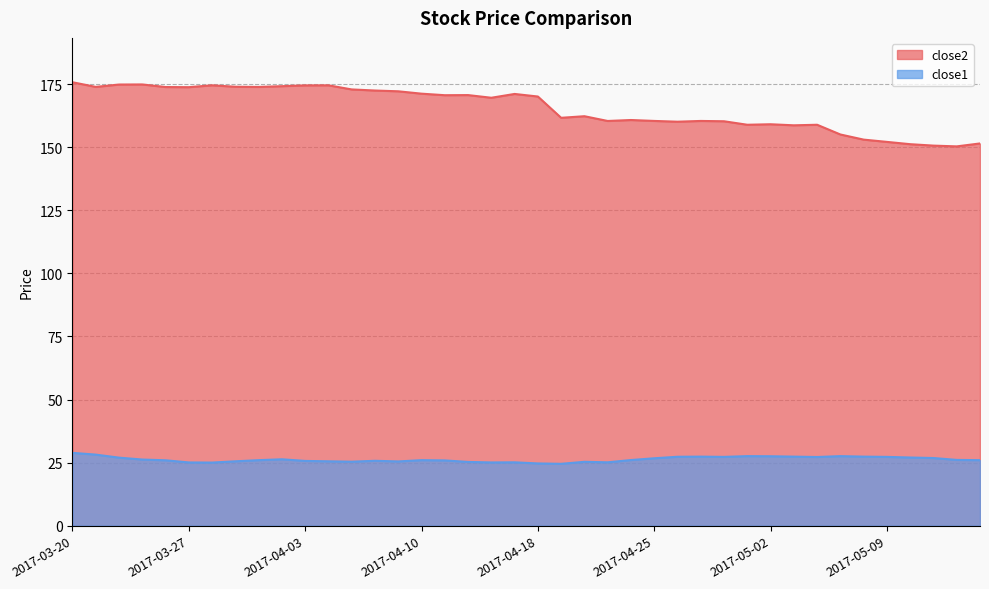

Which label corresponds to the smallest value in the chart?

2017-04-19